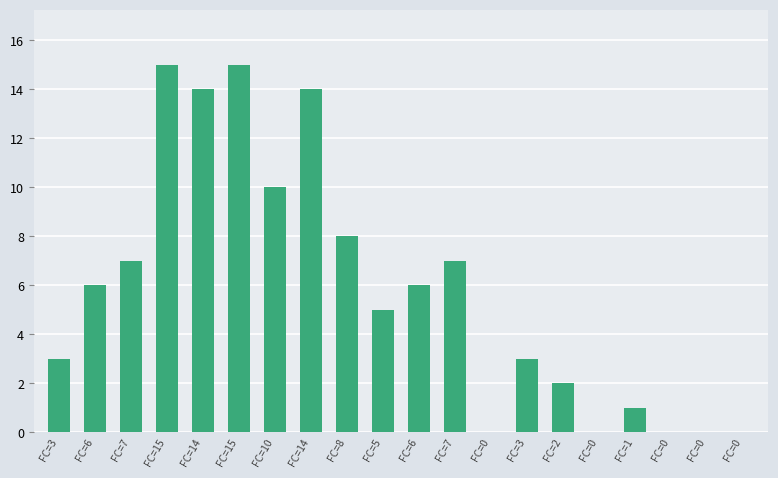

Are the bars horizontal?

No